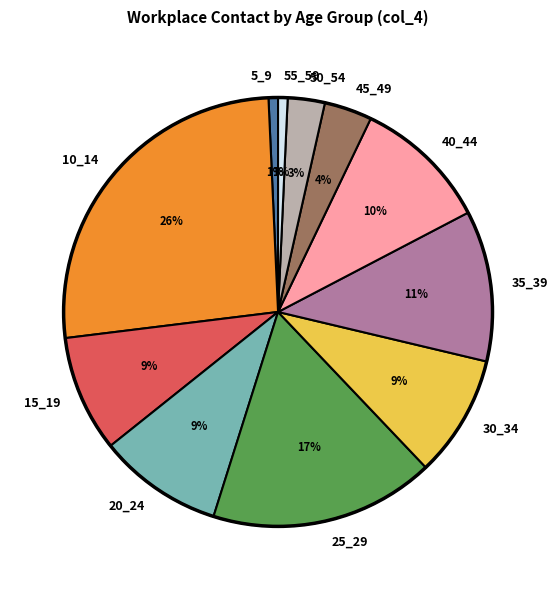

Is the sum of 25_29 and 15_19 greater than half?

No